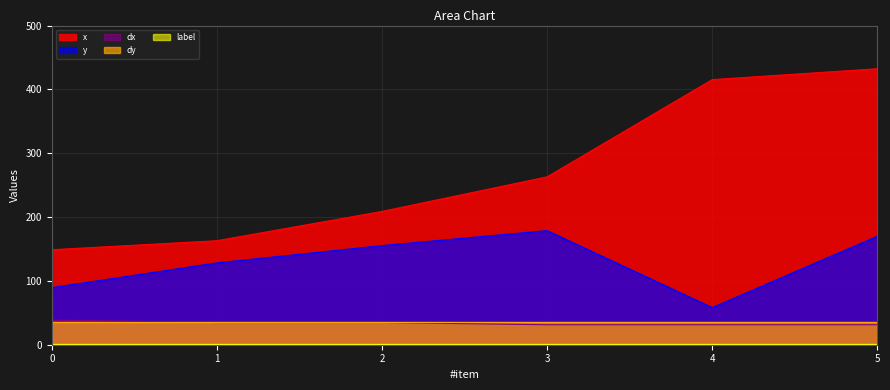

True or false: dx and y cross at least once.

False